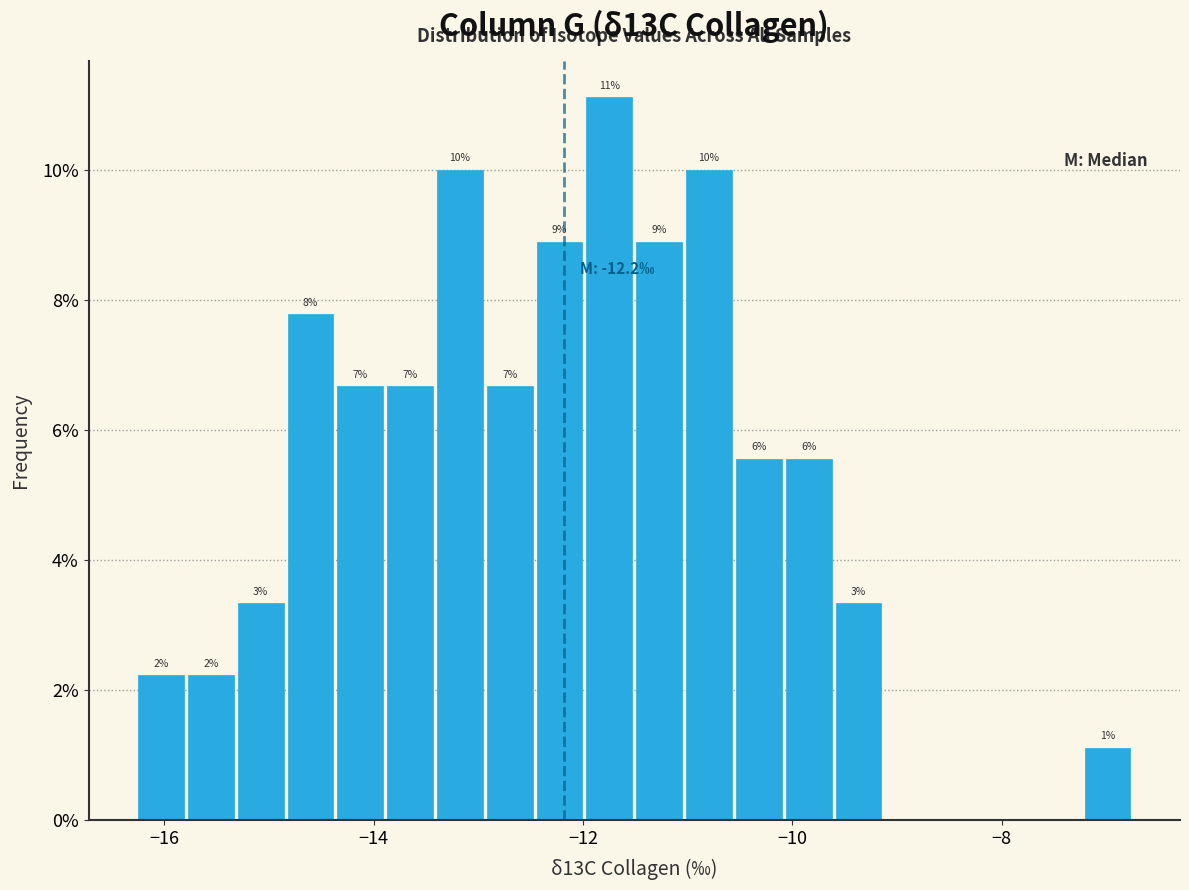

Around what value on the x-axis is the tallest bar? Give the approximate position of its centre, as read against the axis.

-11.8